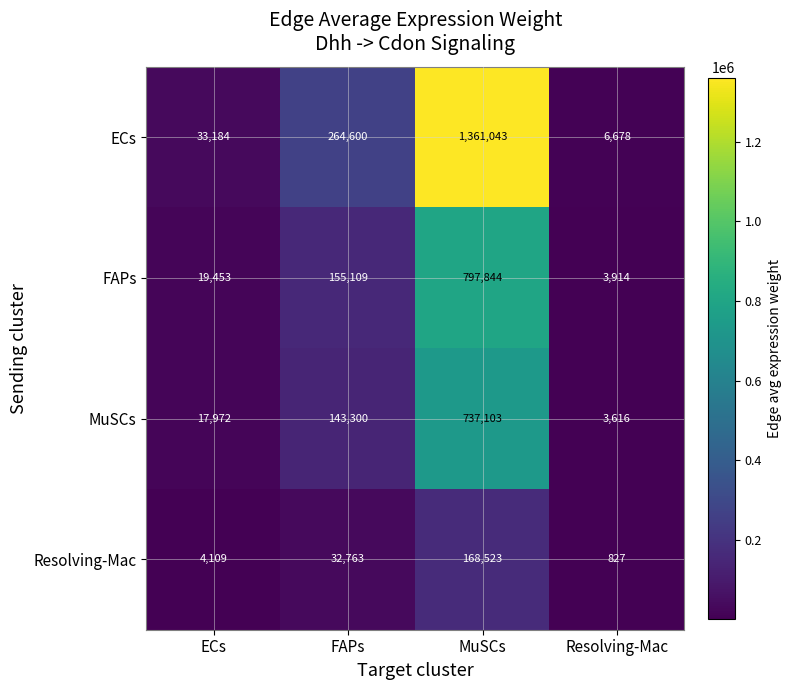

The value of Resolving-Mac at ECs is 4109. True or false?

True